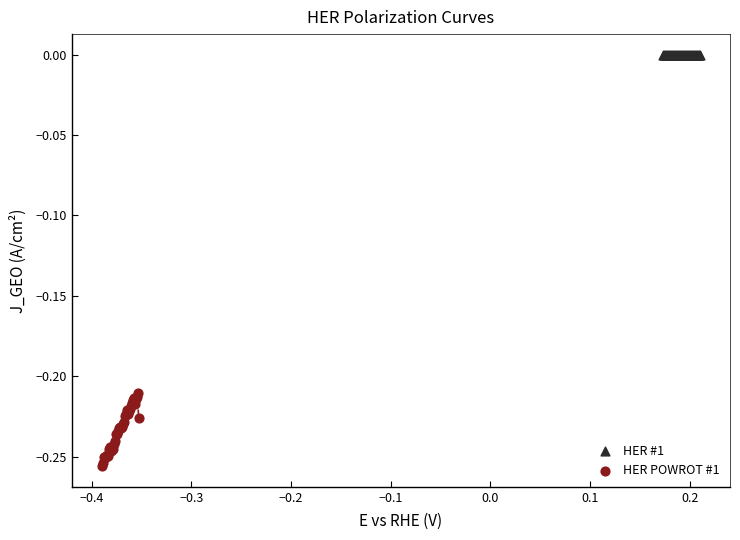

Which series has the largest Y range (max minus min)?

HER POWROT #1